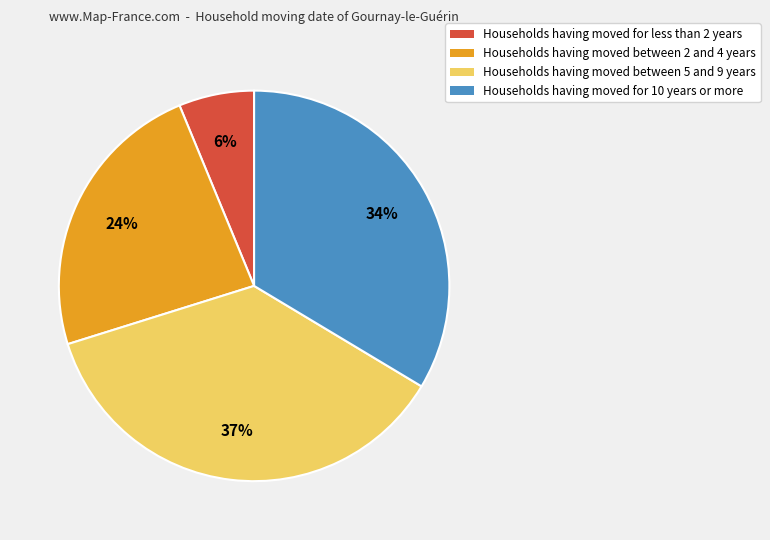

To the nearest percent, what is the average slice percentage?

25%